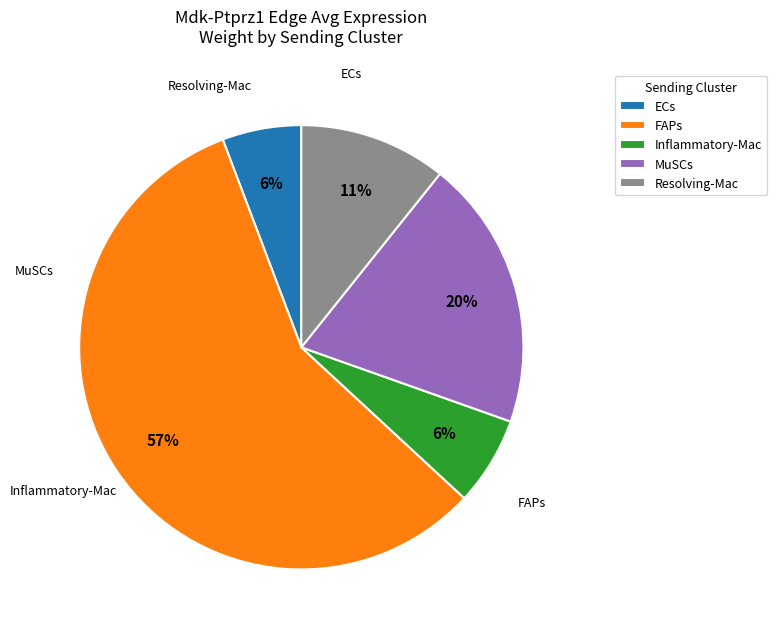

Which slice represents more than half of the pie?

MuSCs